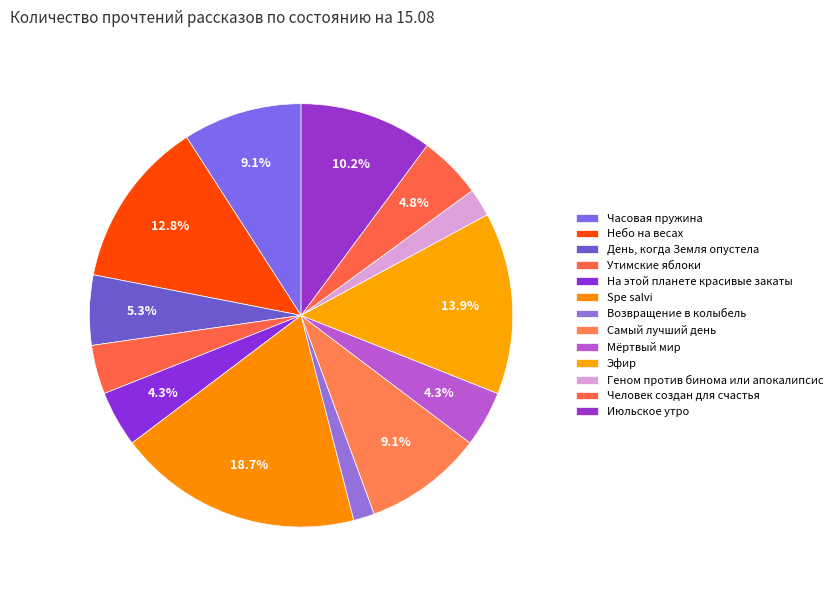

Do Геном против бинома или апокалипсис and Самый лучший день together represent more than half of the pie?

No